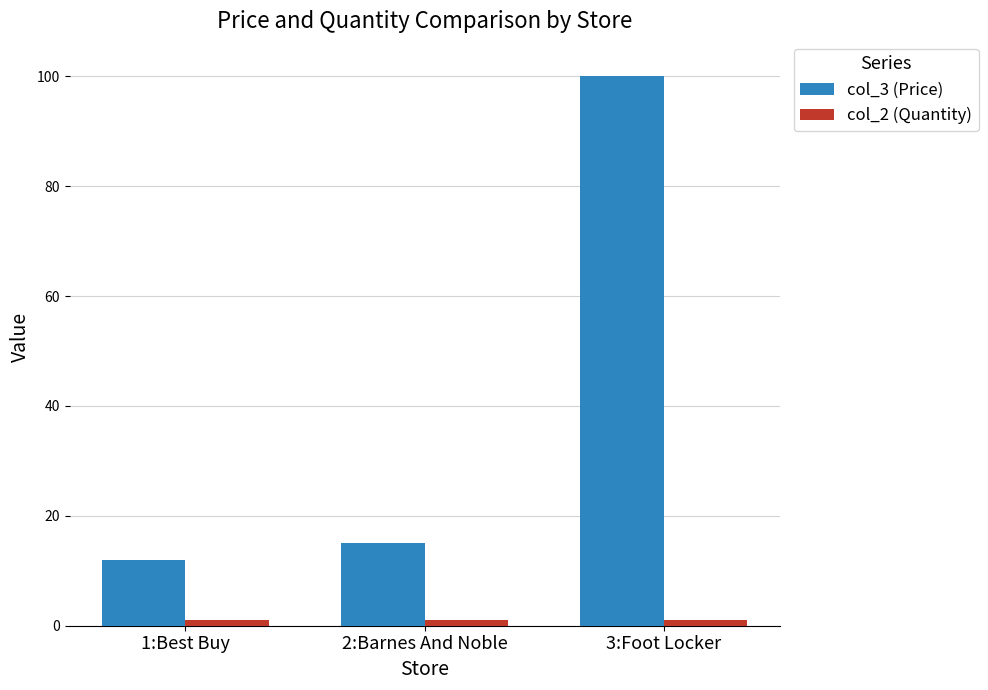

Which category has the lowest value in the col_3 (Price) series?

1:Best Buy